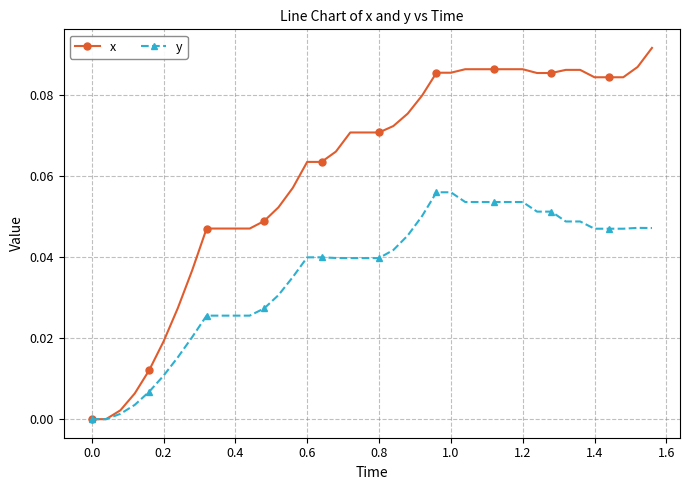

Is this an area chart (filled region under the line)?

No